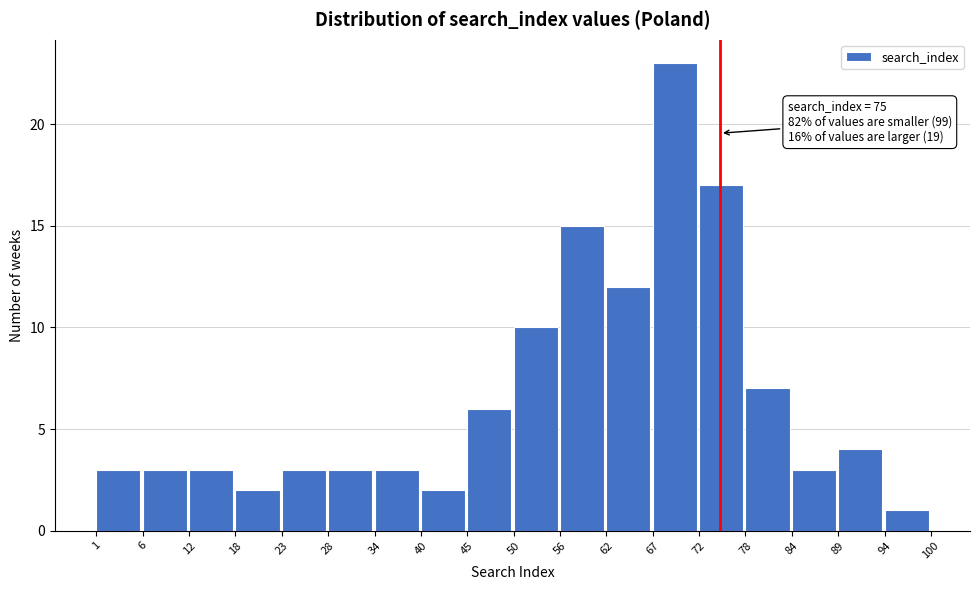

Over which range of the x-axis is the bar tallest?

67 to 72